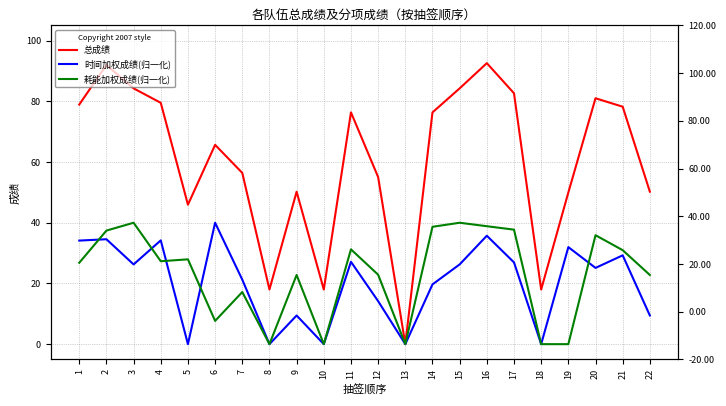

At 13, list the series in order from smallest to largest.

总成绩, 时间加权成绩(归一化), 耗能加权成绩(归一化)